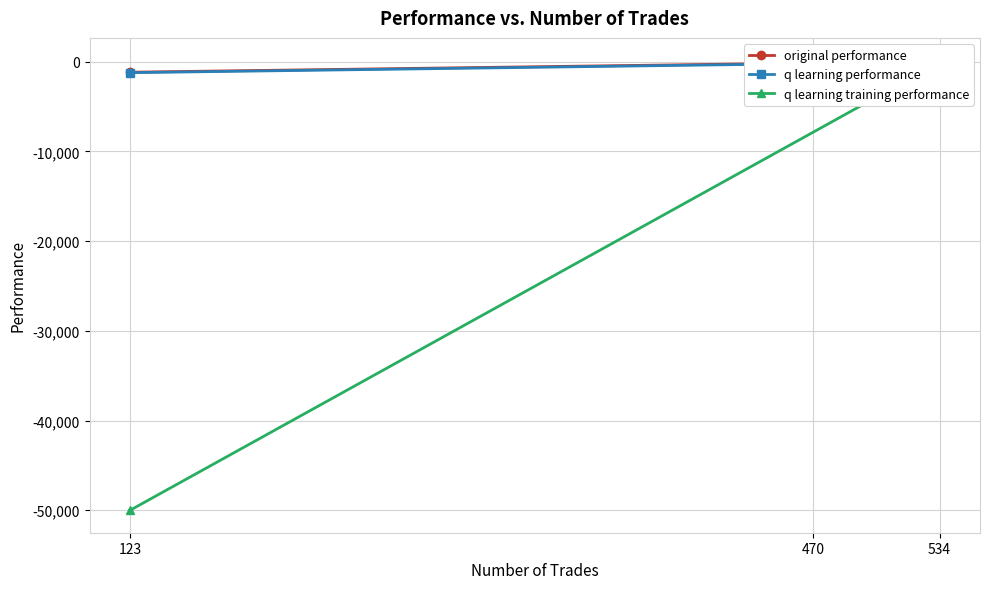

What is the average value of the q learning training performance series?

-16635.5